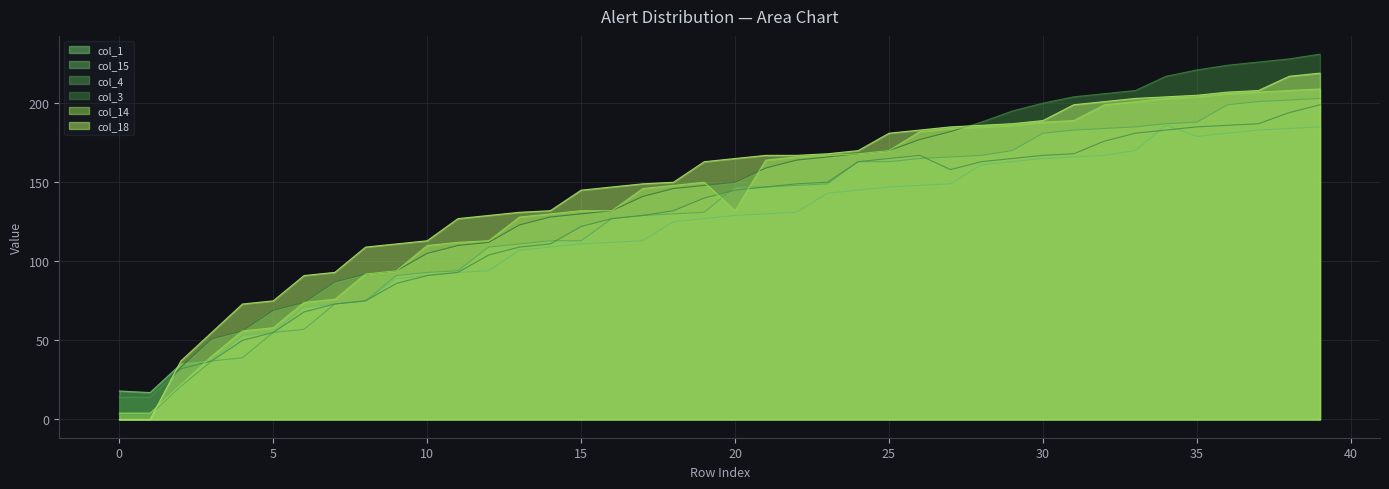

True or false: col_4 and col_18 cross at least once.

True